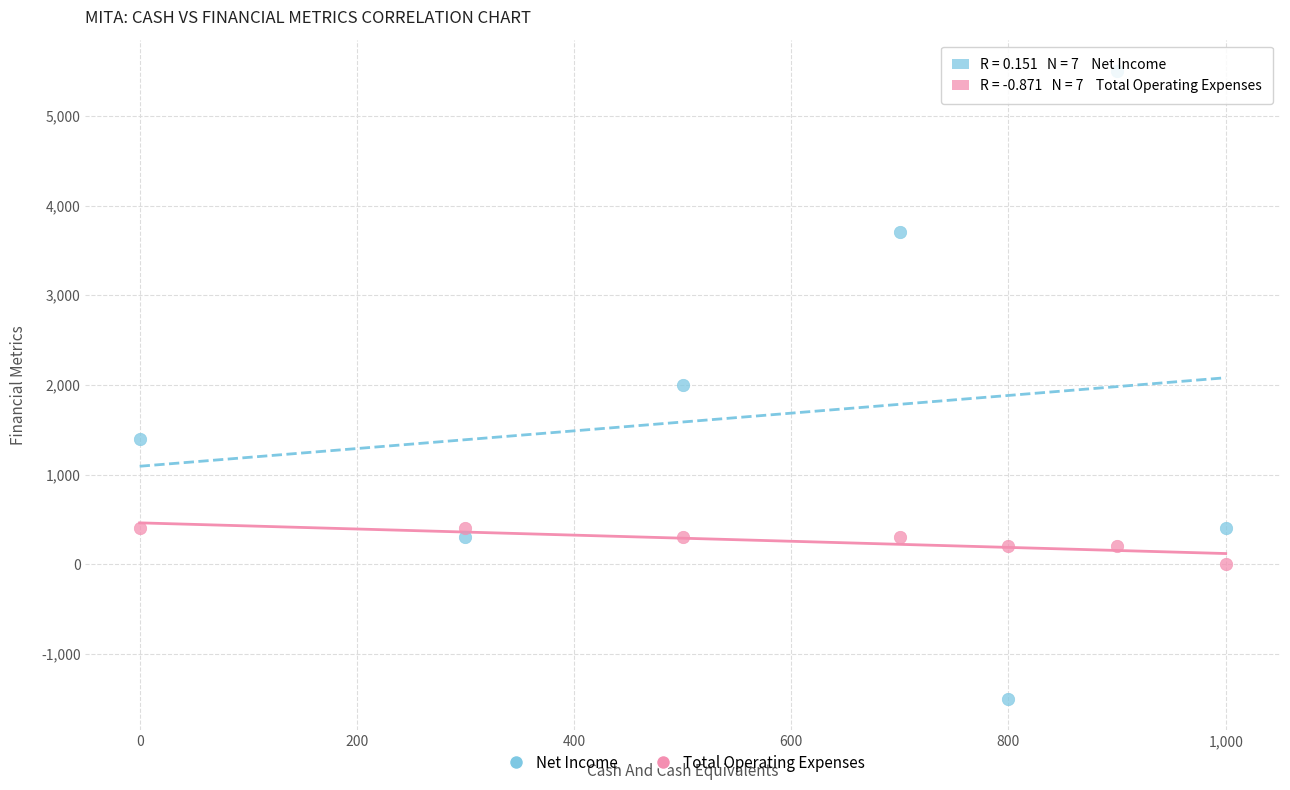

What is the X range (max minus min) for the scatter plot?

1000